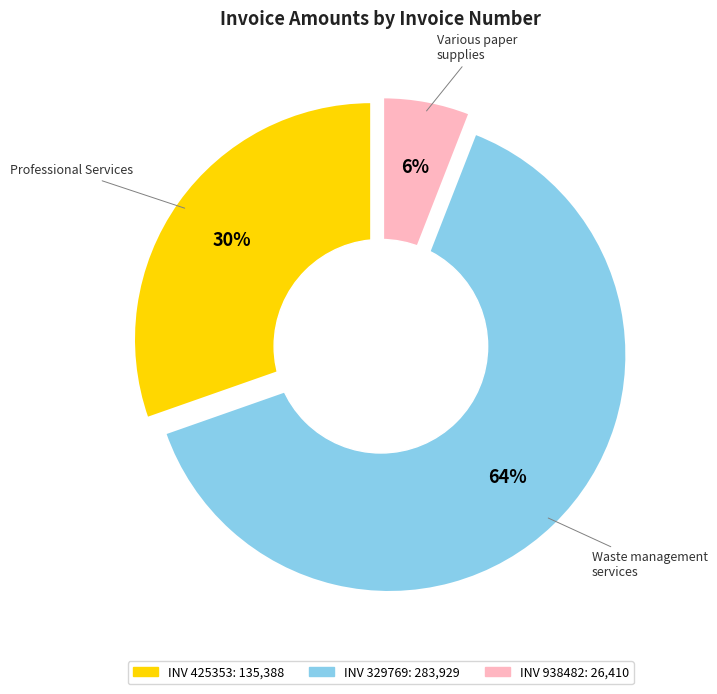

Does 329769 account for over 50% of the chart?

Yes